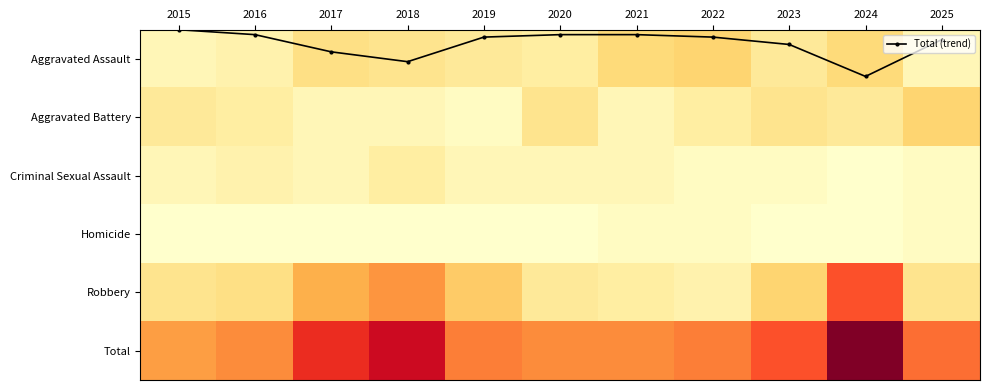

What is the sum of the Total values at 2025 and 2020?

36.0